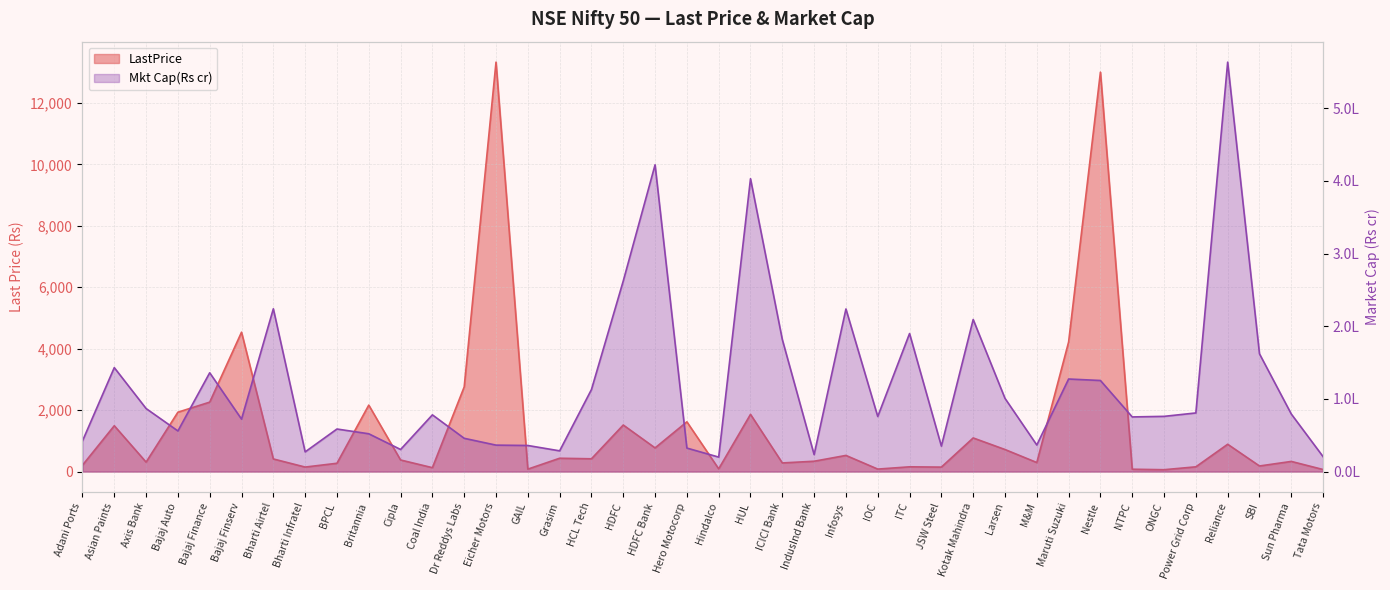

How many data points in LastPrice are less than 410?

20